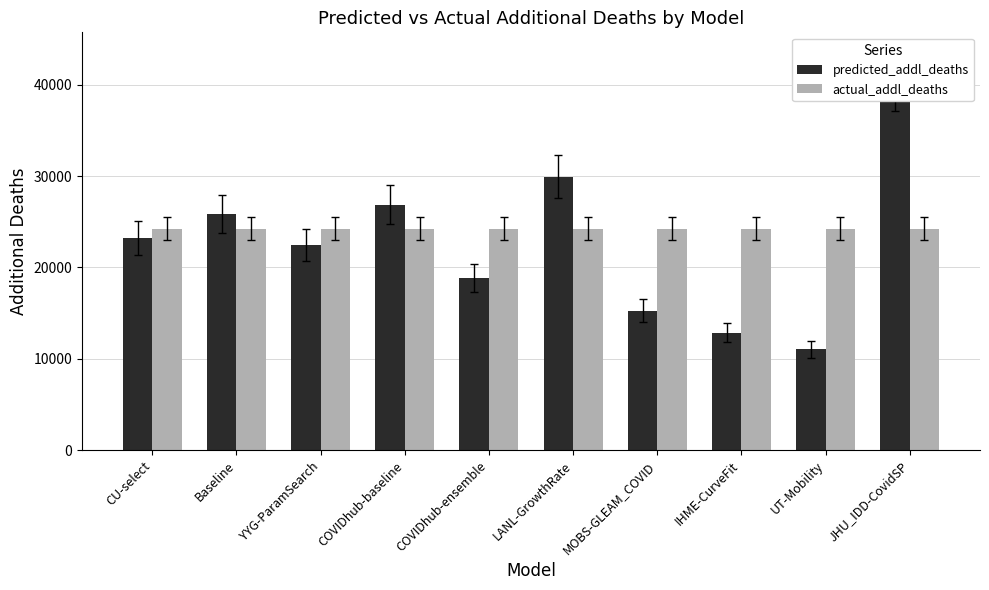

How many values in the predicted_addl_deaths series are below 23213?

5